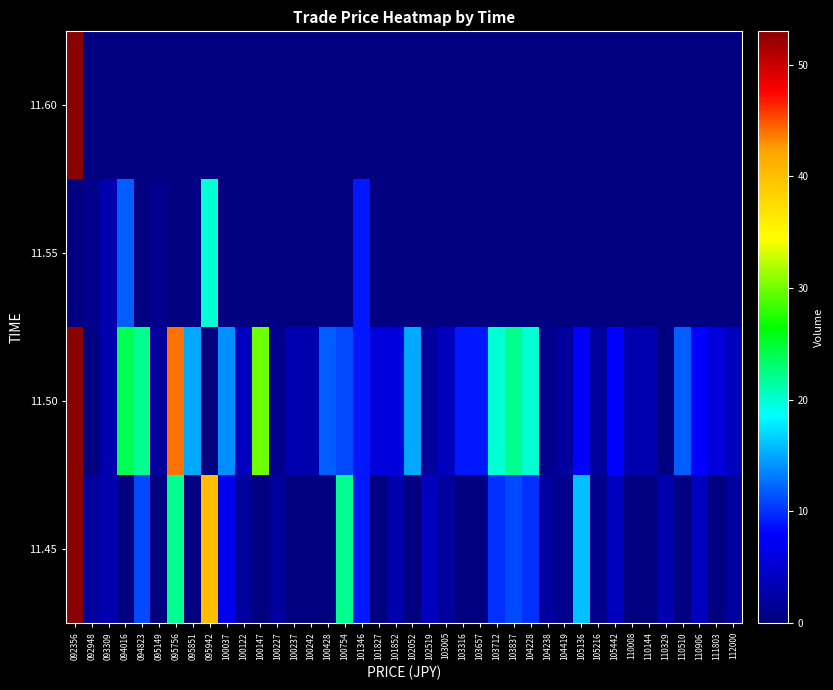

Reading left to right, extract all data points from this chart.

11.45: 092356=53	092948=2	093309=3	094016=0	094823=11	095149=0	095756=22	095851=0	095942=40	100037=7	100122=2	100147=0	100227=2	100237=0	100242=0	100428=0	100754=22	101346=9	101827=0	101852=3	102052=0	102519=4	103005=2	103316=0	103657=0	103712=10	103837=11	104228=10	104238=2	104419=1	105136=16	105216=1	105442=4	110008=0	110144=0	110329=3	110510=0	110906=4	111803=0	112000=2
11.50: 092356=53	092948=0	093309=3	094016=24	094823=22	095149=2	095756=44	095851=15	095942=0	100037=14	100122=4	100147=30	100227=1	100237=3	100242=3	100428=12	100754=11	101346=9	101827=6	101852=6	102052=15	102519=2	103005=4	103316=9	103657=9	103712=20	103837=22	104228=20	104238=1	104419=2	105136=8	105216=2	105442=8	110008=3	110144=3	110329=0	110510=12	110906=8	111803=6	112000=4
11.55: 092356=0	092948=1	093309=3	094016=12	094823=0	095149=1	095756=0	095851=0	095942=20	100037=0	100122=0	100147=0	100227=0	100237=0	100242=0	100428=0	100754=0	101346=9	101827=0	101852=0	102052=0	102519=0	103005=0	103316=0	103657=0	103712=0	103837=0	104228=0	104238=0	104419=0	105136=0	105216=0	105442=0	110008=0	110144=0	110329=0	110510=0	110906=0	111803=0	112000=0
11.60: 092356=53	092948=0	093309=0	094016=0	094823=0	095149=0	095756=0	095851=0	095942=0	100037=0	100122=0	100147=0	100227=0	100237=0	100242=0	100428=0	100754=0	101346=0	101827=0	101852=0	102052=0	102519=0	103005=0	103316=0	103657=0	103712=0	103837=0	104228=0	104238=0	104419=0	105136=0	105216=0	105442=0	110008=0	110144=0	110329=0	110510=0	110906=0	111803=0	112000=0